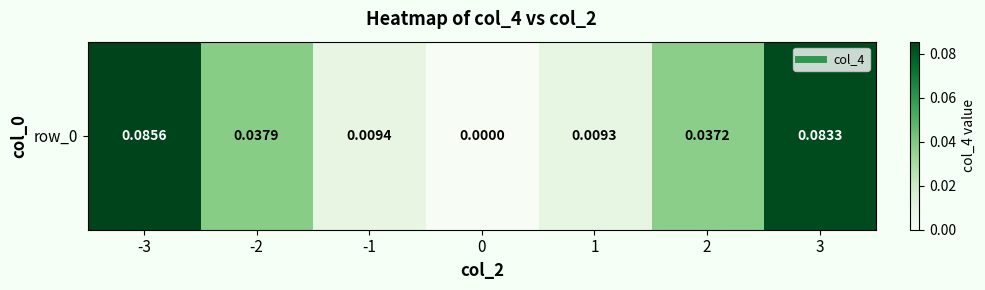

What is the difference between the maximum and minimum values?

0.1